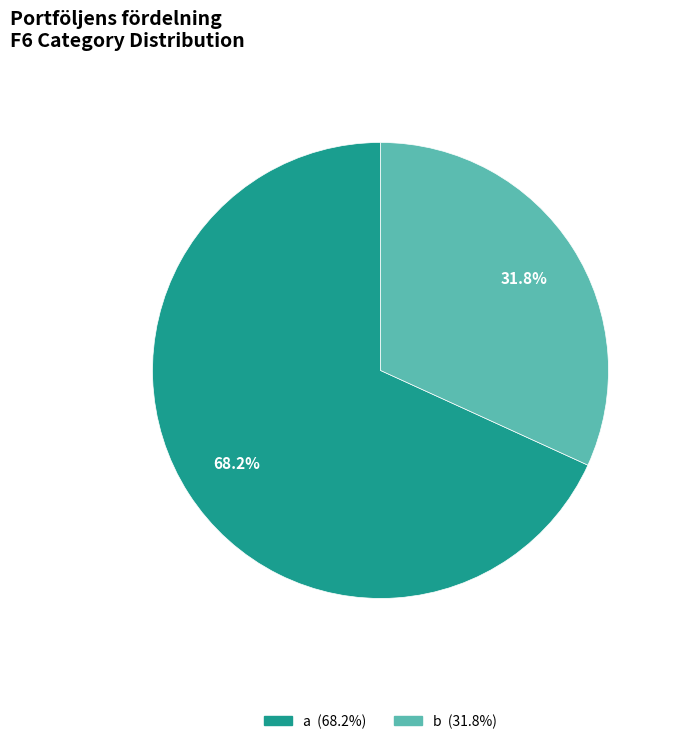

What is the total percentage of b and a?

100.0%